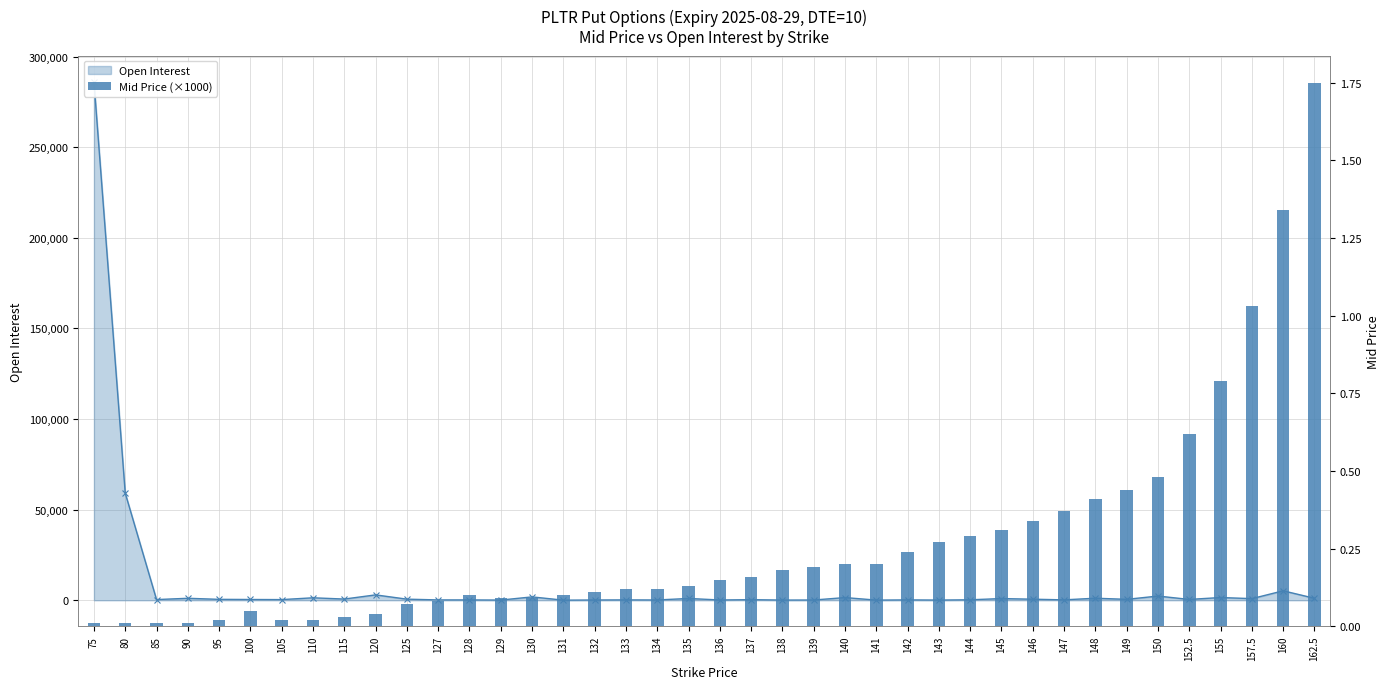

Reading left to right, extract all data points from this chart.

10	10	10	10	20	50	20	20	30	40	70	80	100	90	90	100	110	120	120	130	150	160	180	190	200	200	240	270	290	310	340	370	410	440	480	620	790	1030	1340	1750